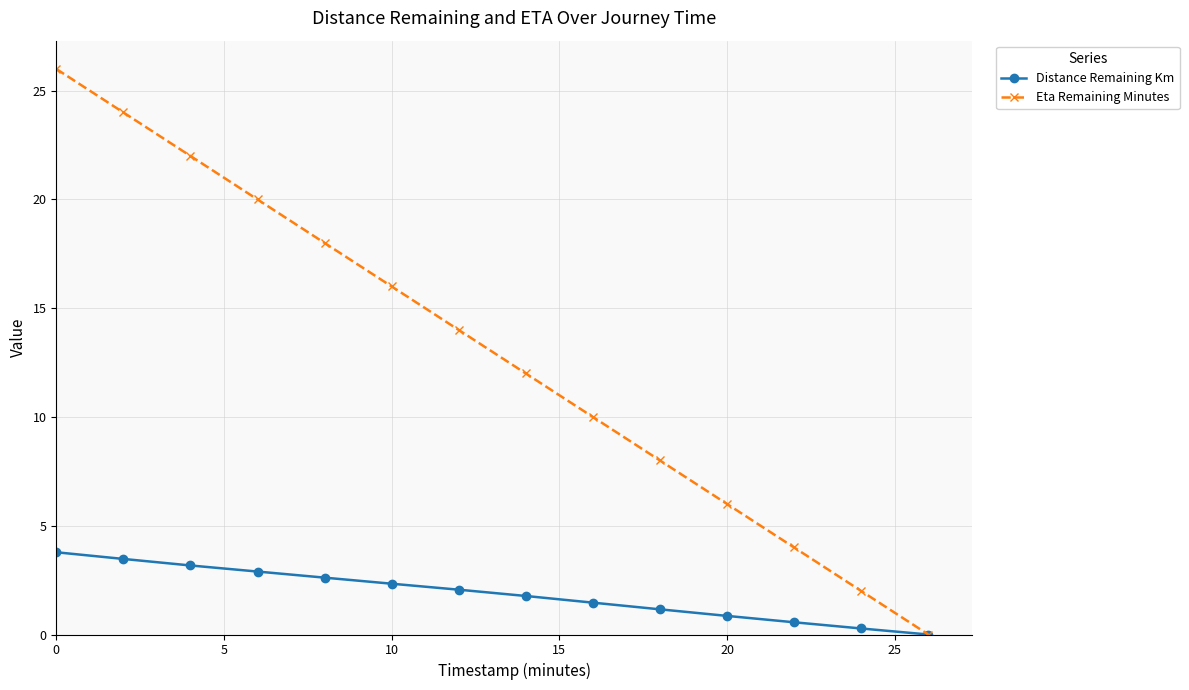

What is the difference between the maximum and minimum values in the Distance Remaining Km series?

3.8